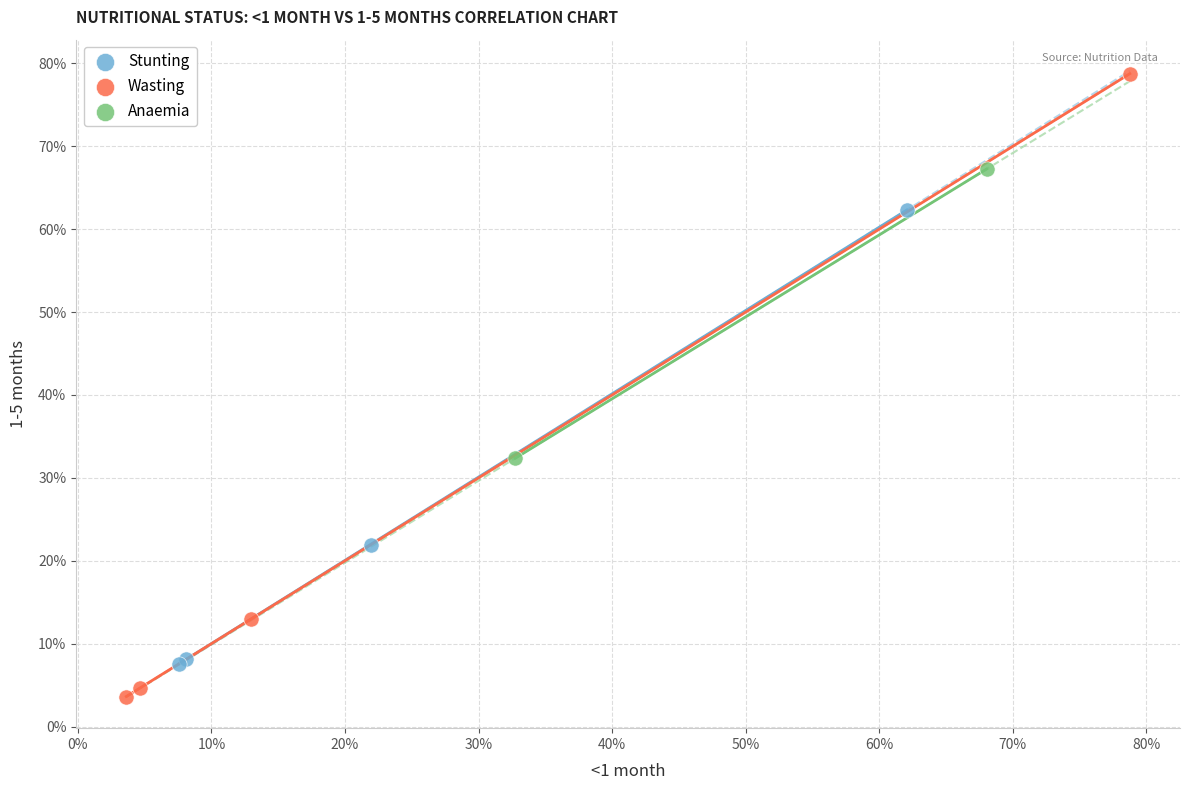

Which series reaches the maximum Y coordinate?

Wasting